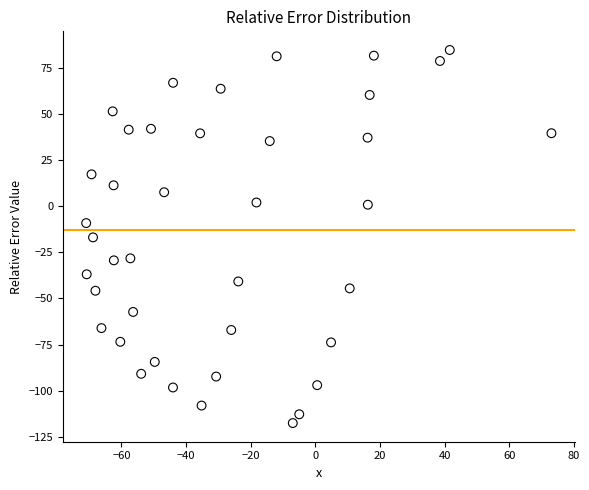

What is the range of Y values (max minus min)?

202.3